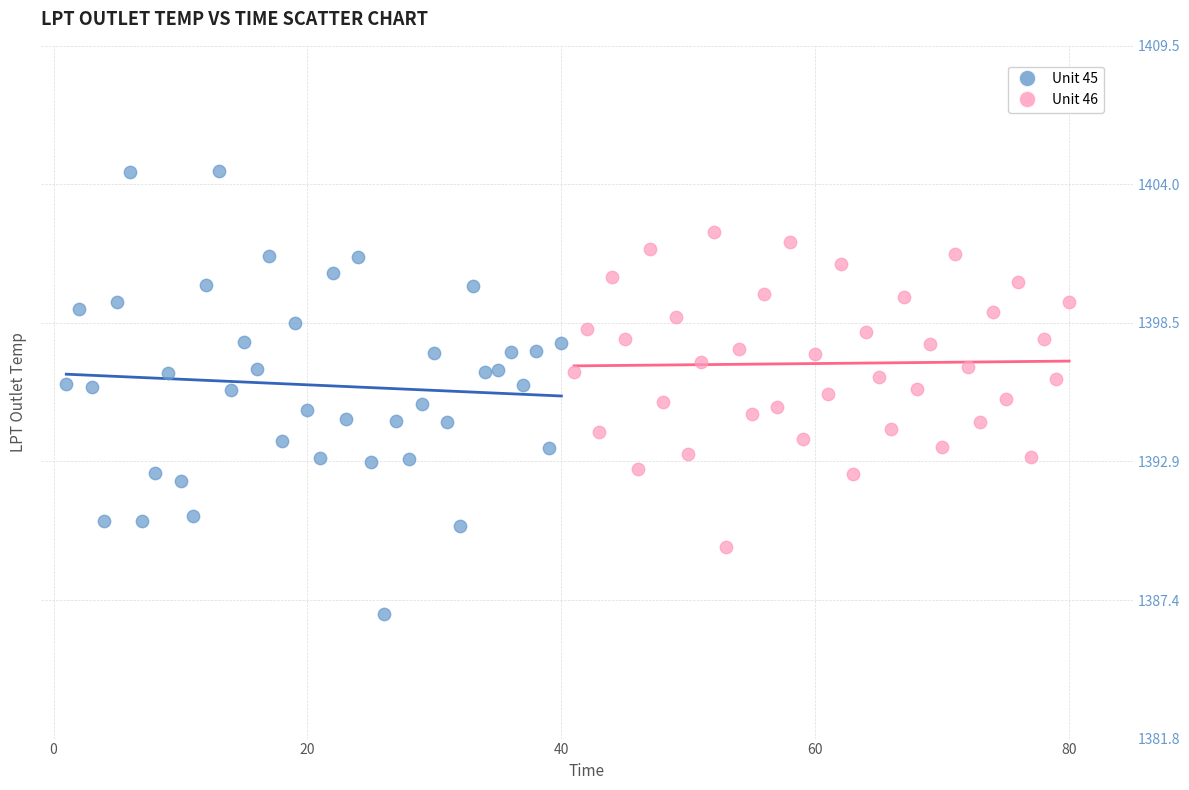

Which series has the widest spread of Y values?

Unit 45